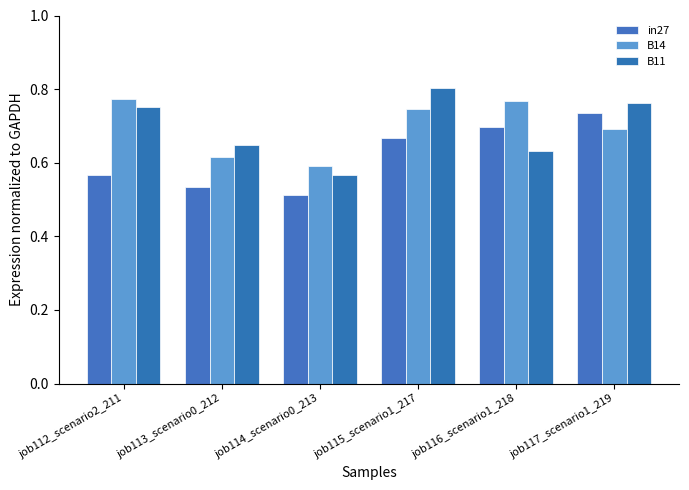

True or false: B14 has a value of 1.0 at job117_scenario1_219.

False